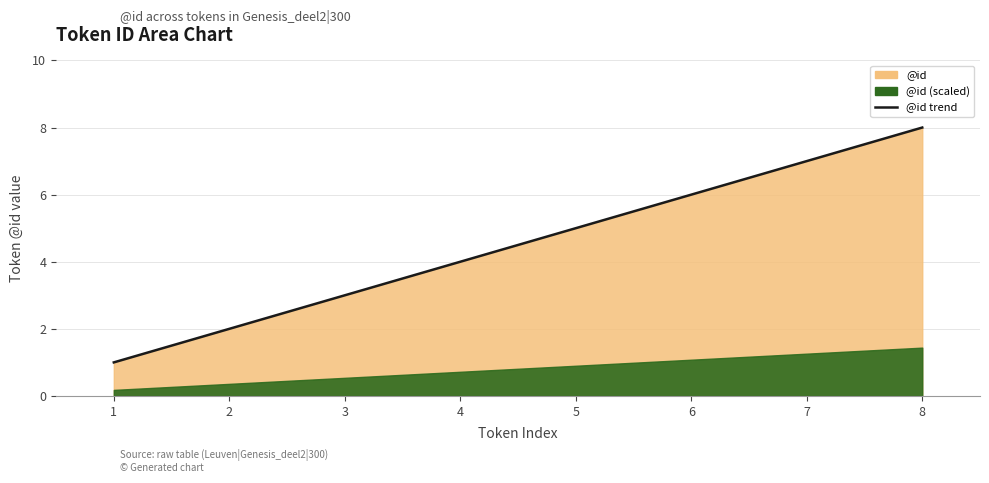

What is the value of the 1st point from the left?

1